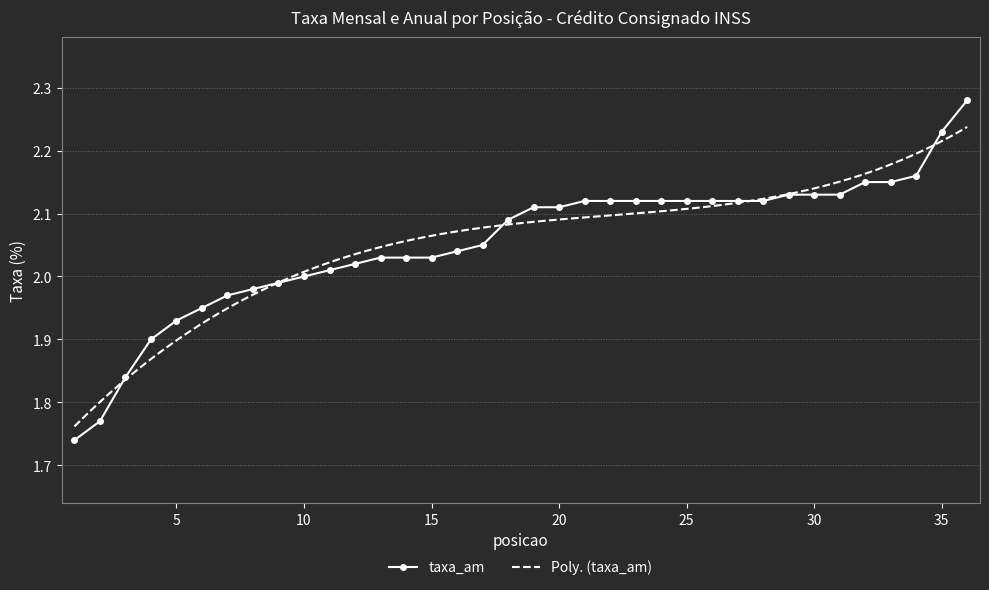

What is the change in value from 3 to 34?

+0.3